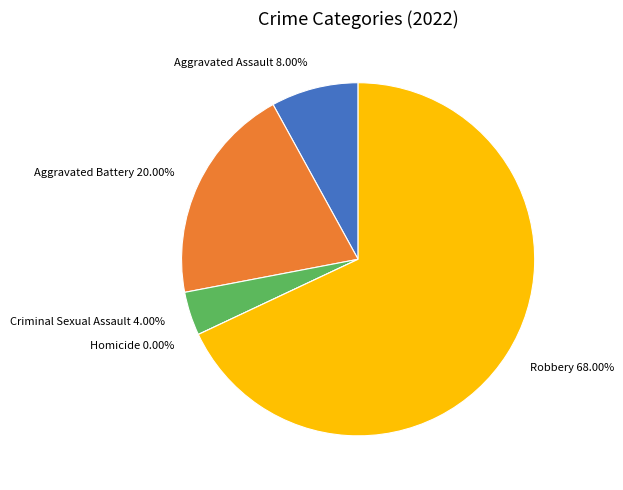

What is the total percentage of Homicide and Aggravated Battery?

20.0%